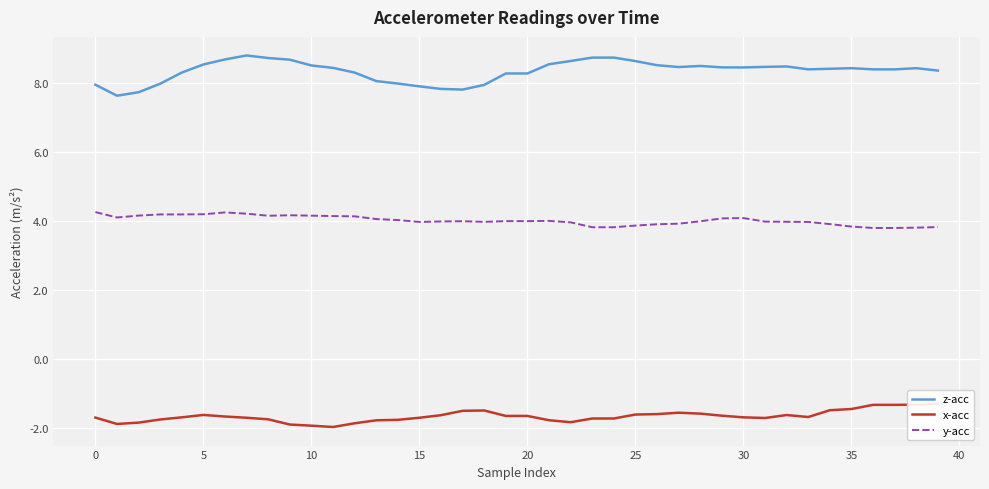

Is the value of z-acc at 17 greater than the value of x-acc at 11?

Yes